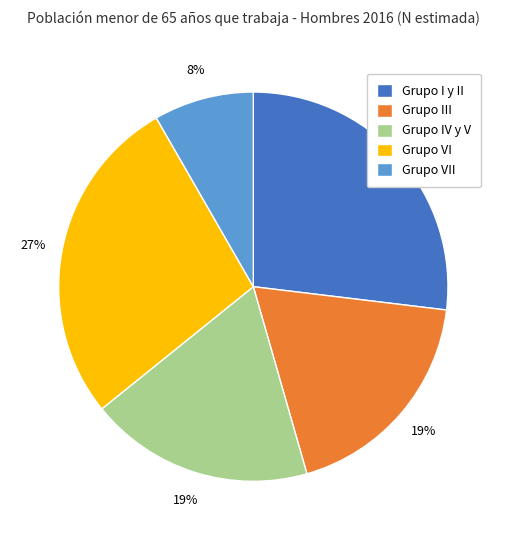

To the nearest percent, what percentage of the pie is Grupo I y II?

27%